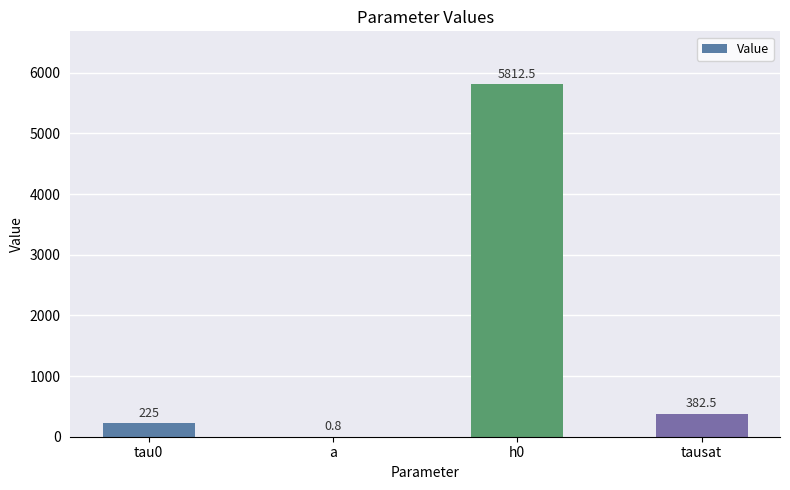

Approximately how many times larger is the value at h0 compared to tau0?

25.8